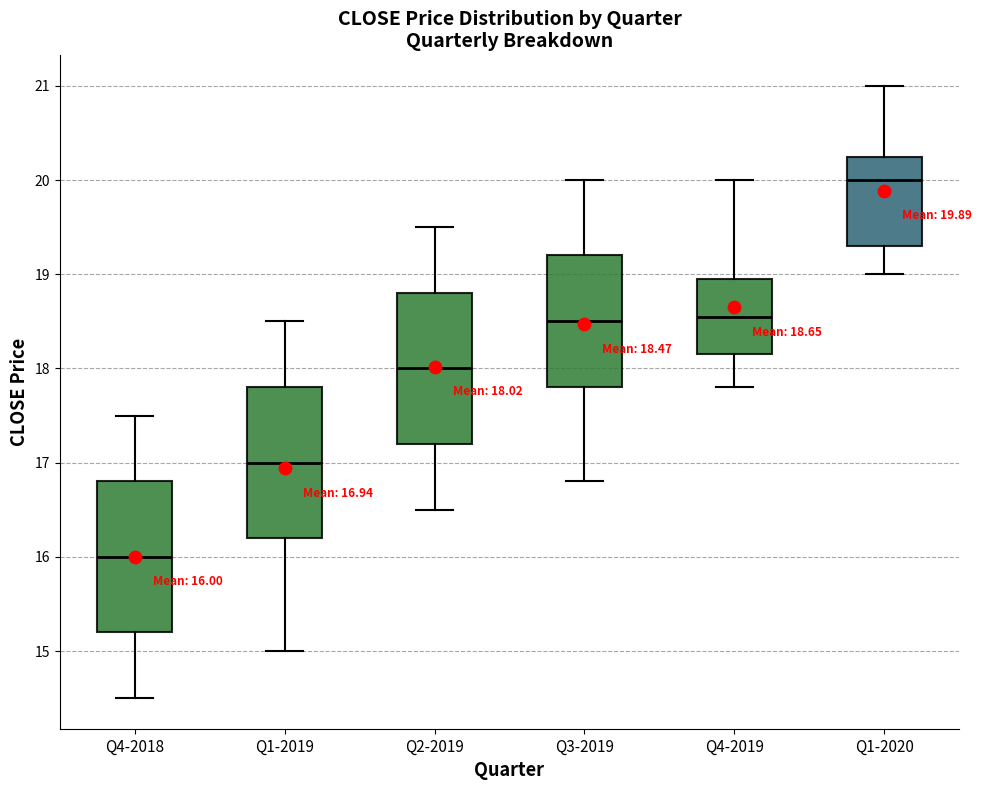

Which box's median line is the highest?

Q1-2020